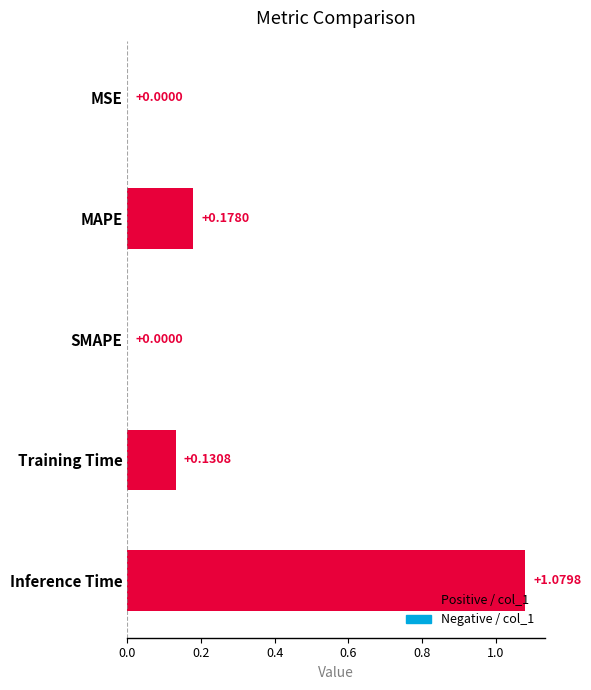

Between Inference Time and Training Time, which is larger?

Inference Time